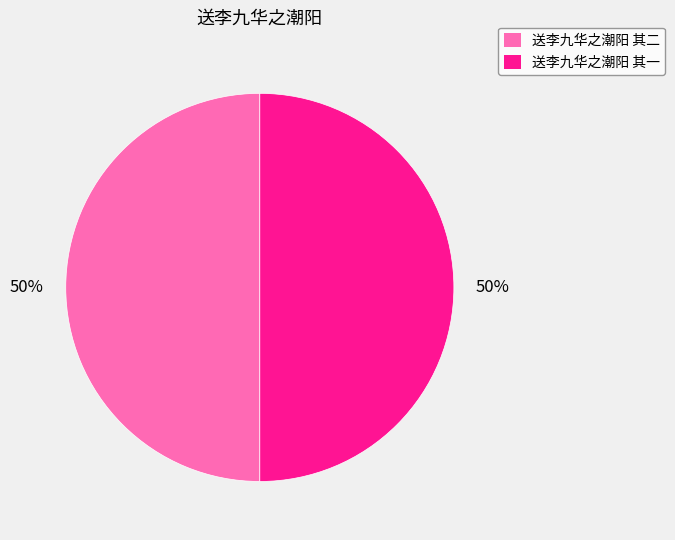

Combined, do 送李九华之潮阳 其二 and 送李九华之潮阳 其一 account for over 50%?

Yes